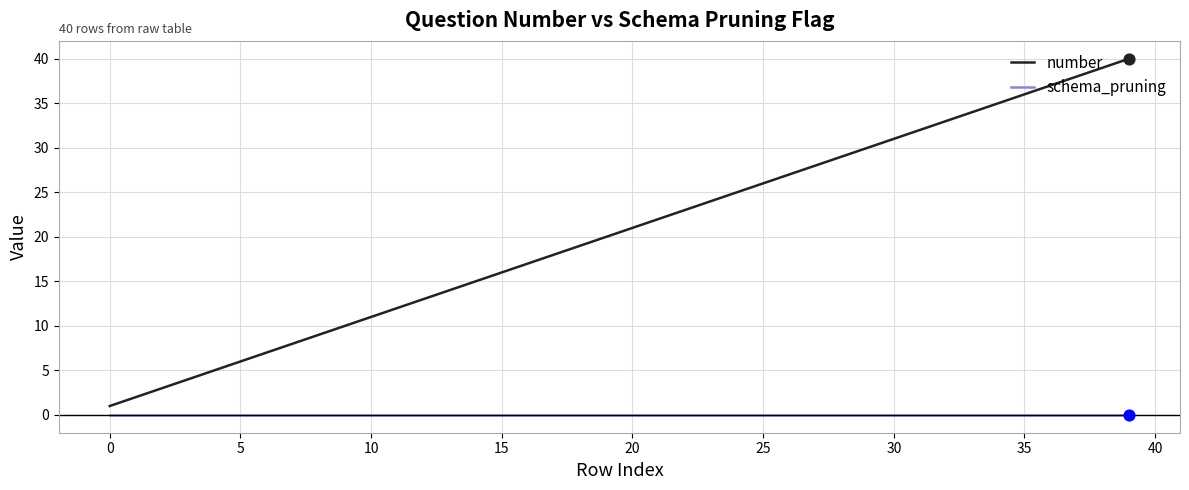

Which series has the largest total across all categories?

number